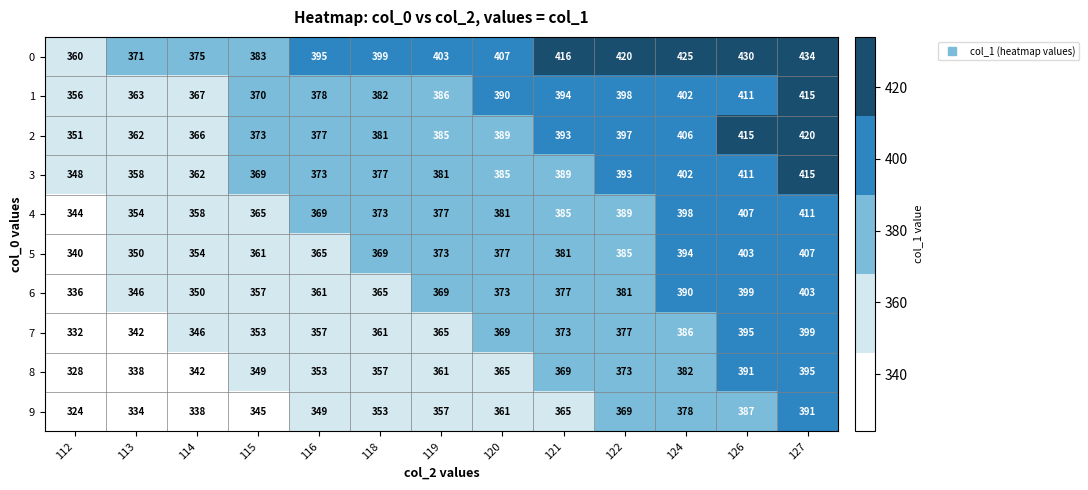

Rank the series at 118 from highest to lowest value.

0, 1, 2, 3, 4, 5, 6, 7, 8, 9